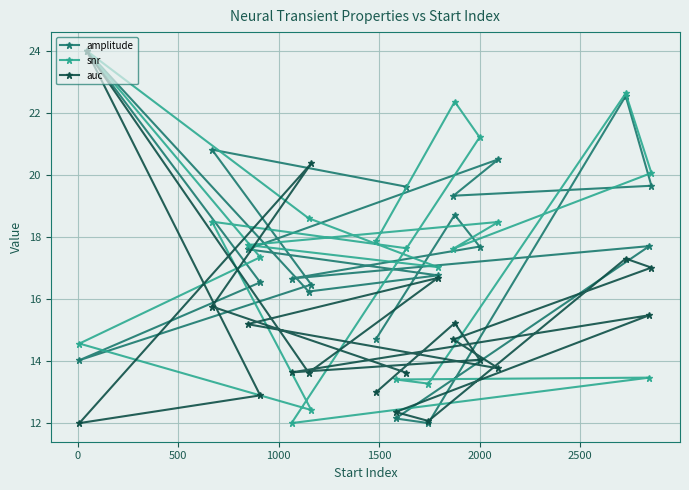

What is the value of the auc point at the 14th from the left?

14.7